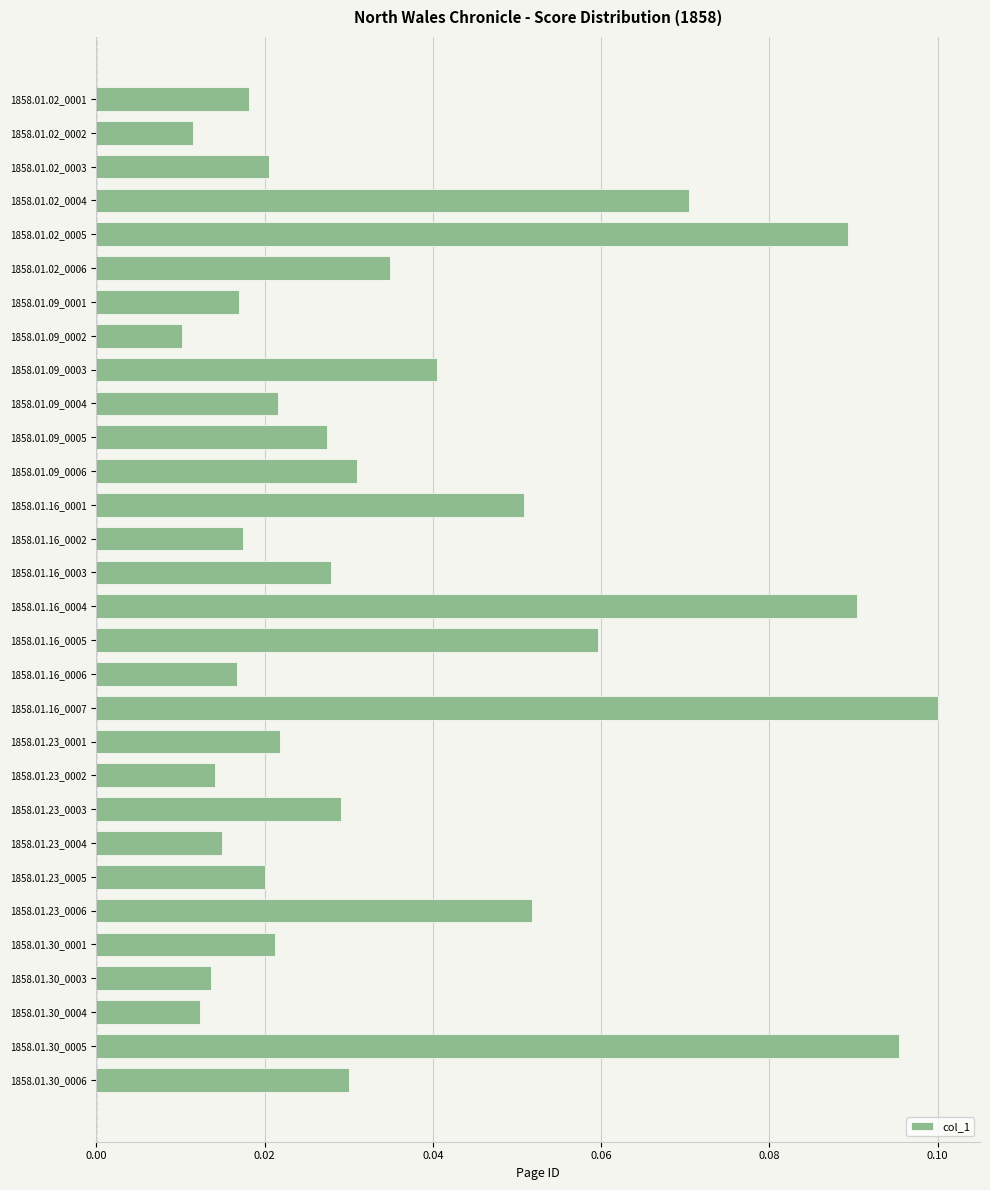

What is the sum of all values?

1.1